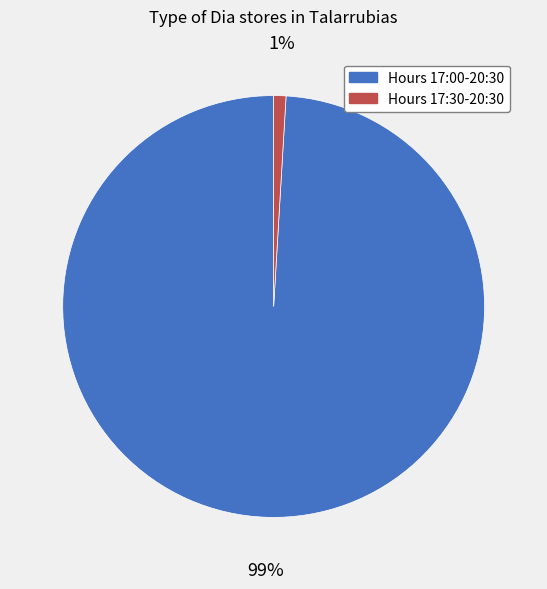

To the nearest percent, what is the difference between the largest and smallest slice percentages?

98%